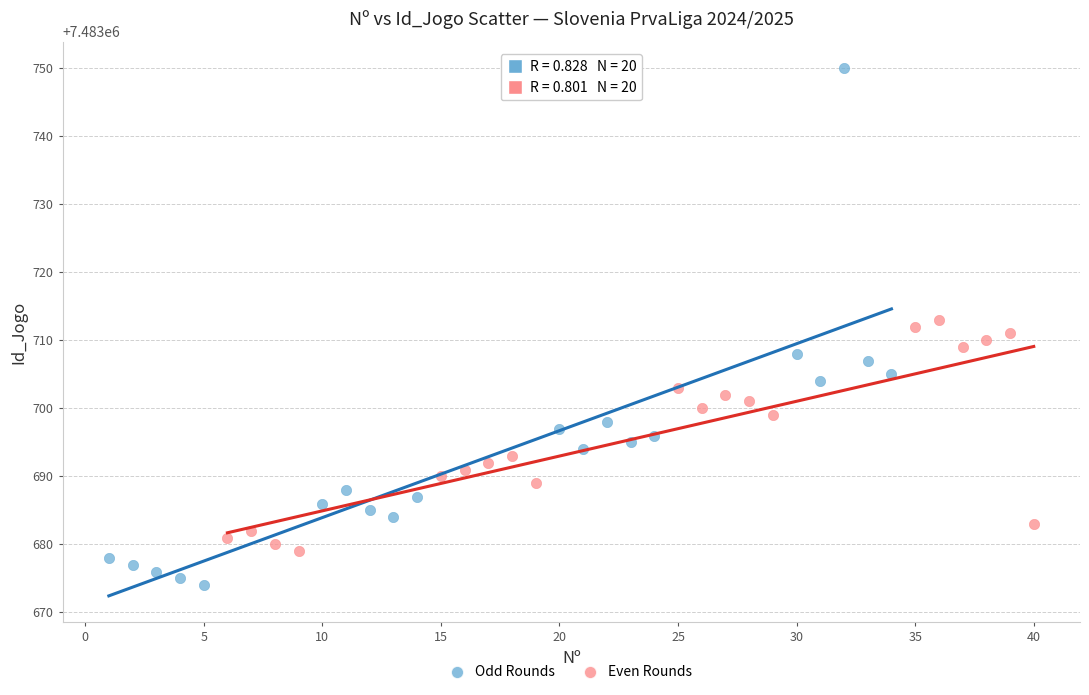

Which series contains the lowest Y value?

Odd Rounds